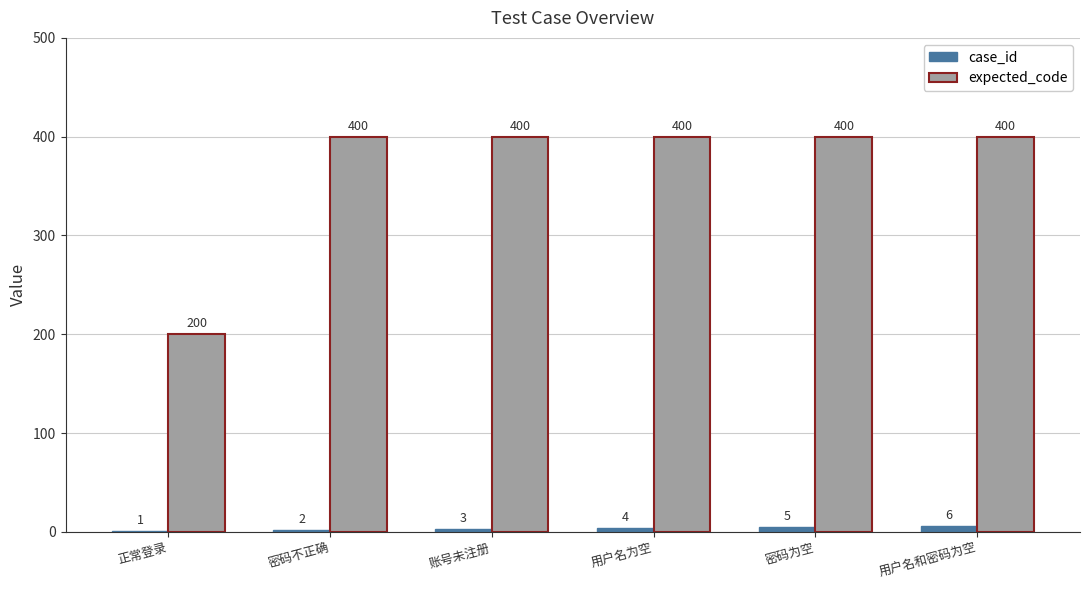

Which category has the highest value in the case_id series?

用户名和密码为空